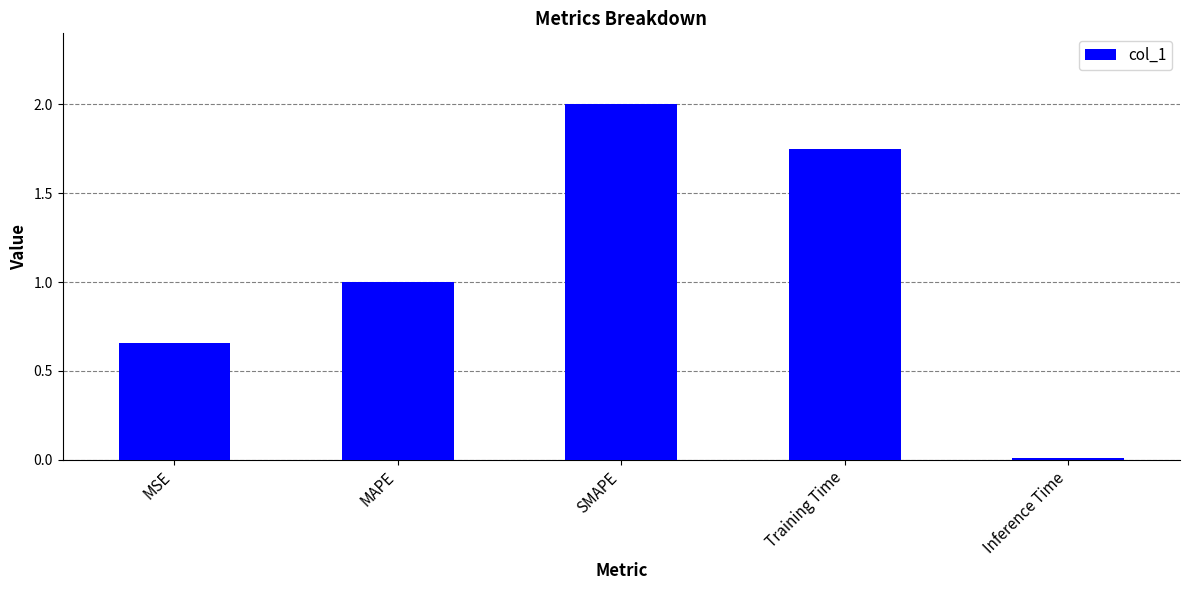

What position from the left is SMAPE?

3